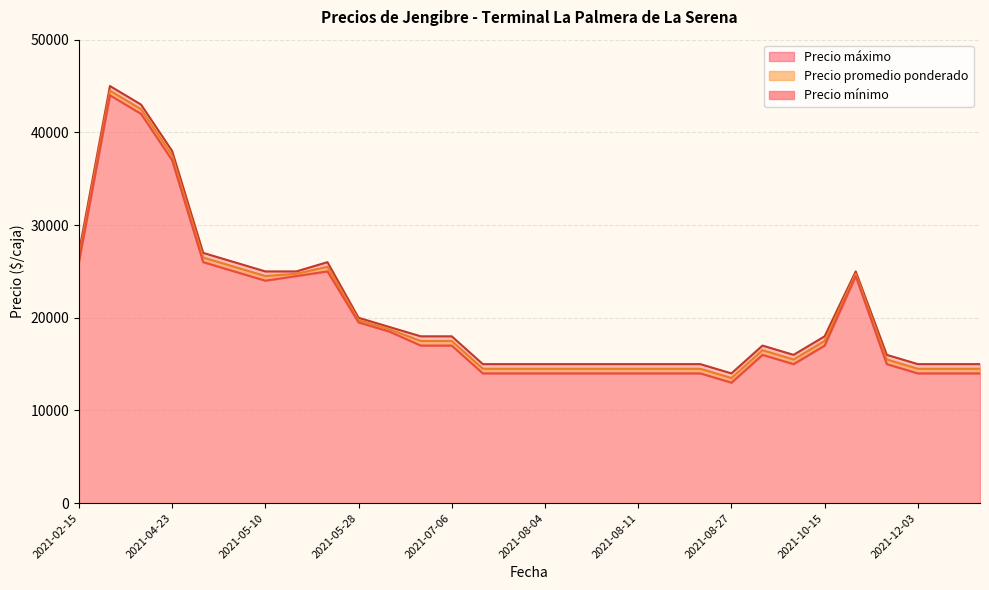

Is the value of Precio promedio ponderado at 2021-08-04 greater than the value of Precio mínimo at 2021-10-15?

No